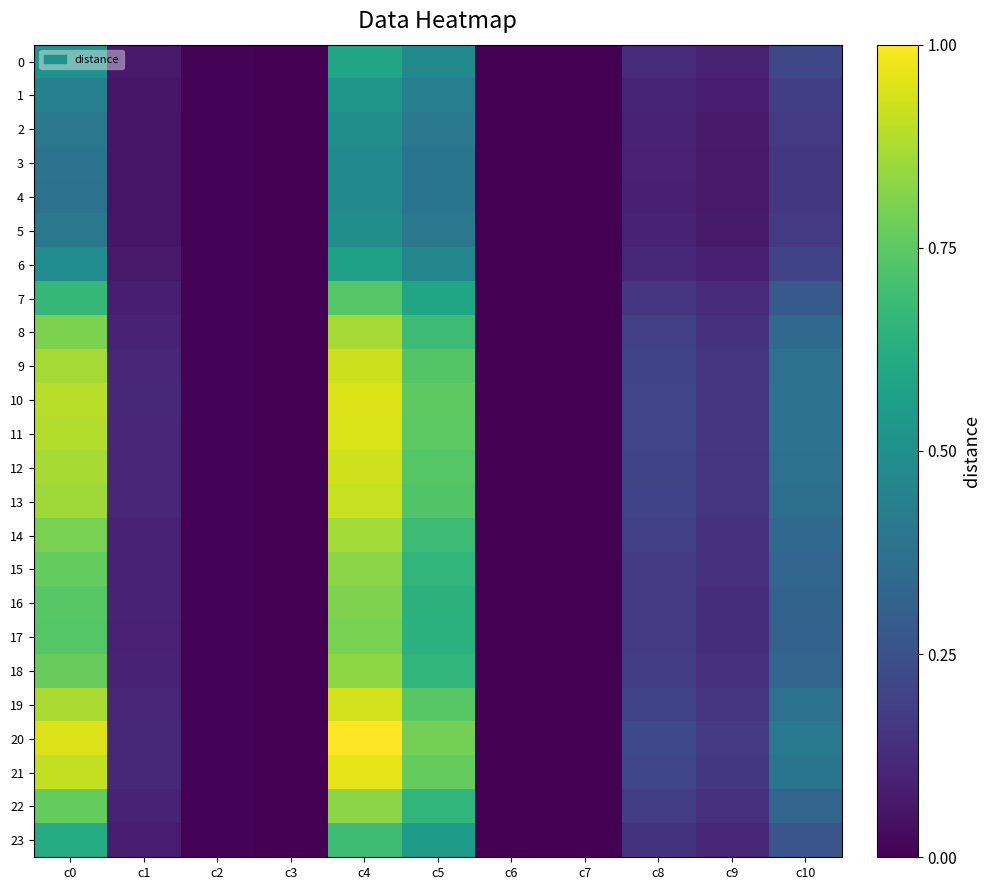

What is the maximum value shown in the chart?

3.5